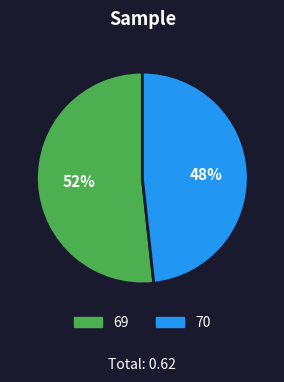

Is 69 the majority of the pie?

Yes